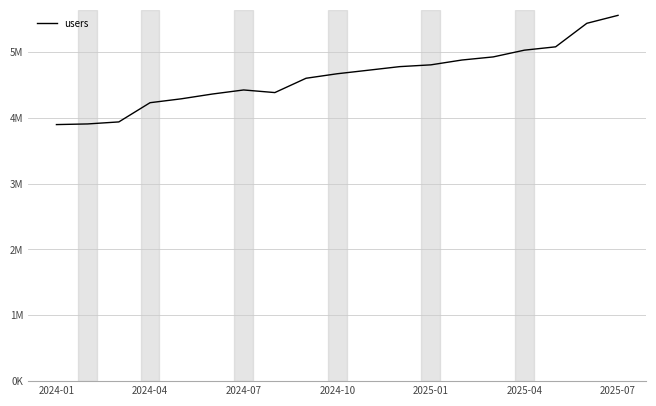

How many interior local valleys (lower than both neighbors) does the data have?

1